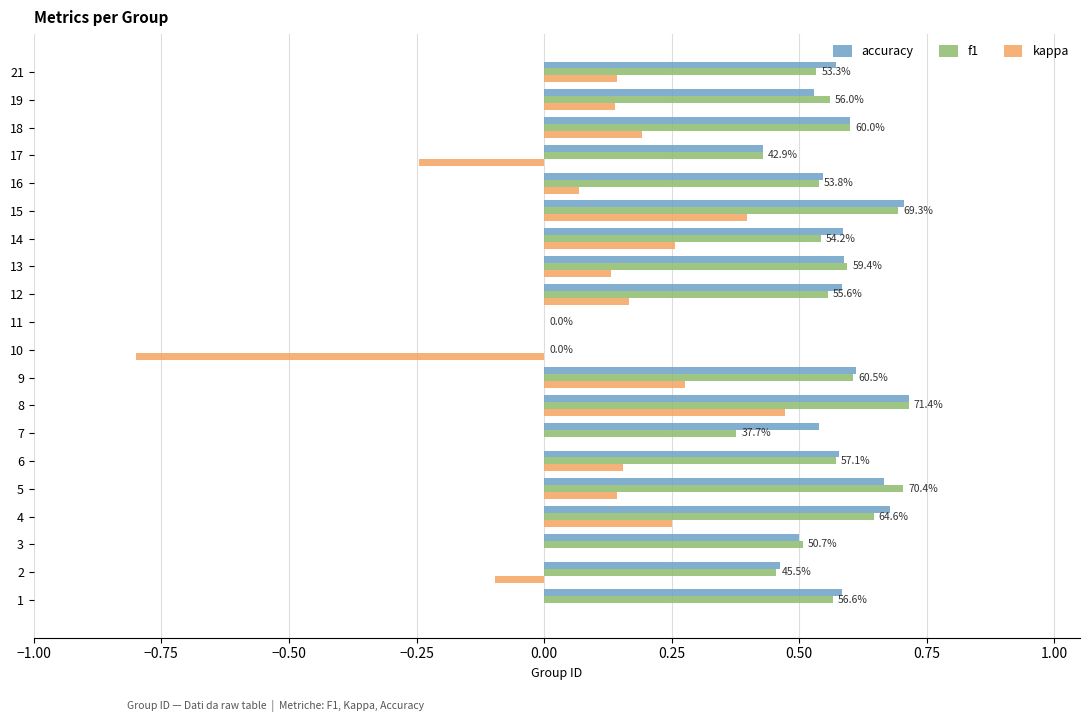

The value of accuracy at 13 is 0.6. True or false?

True